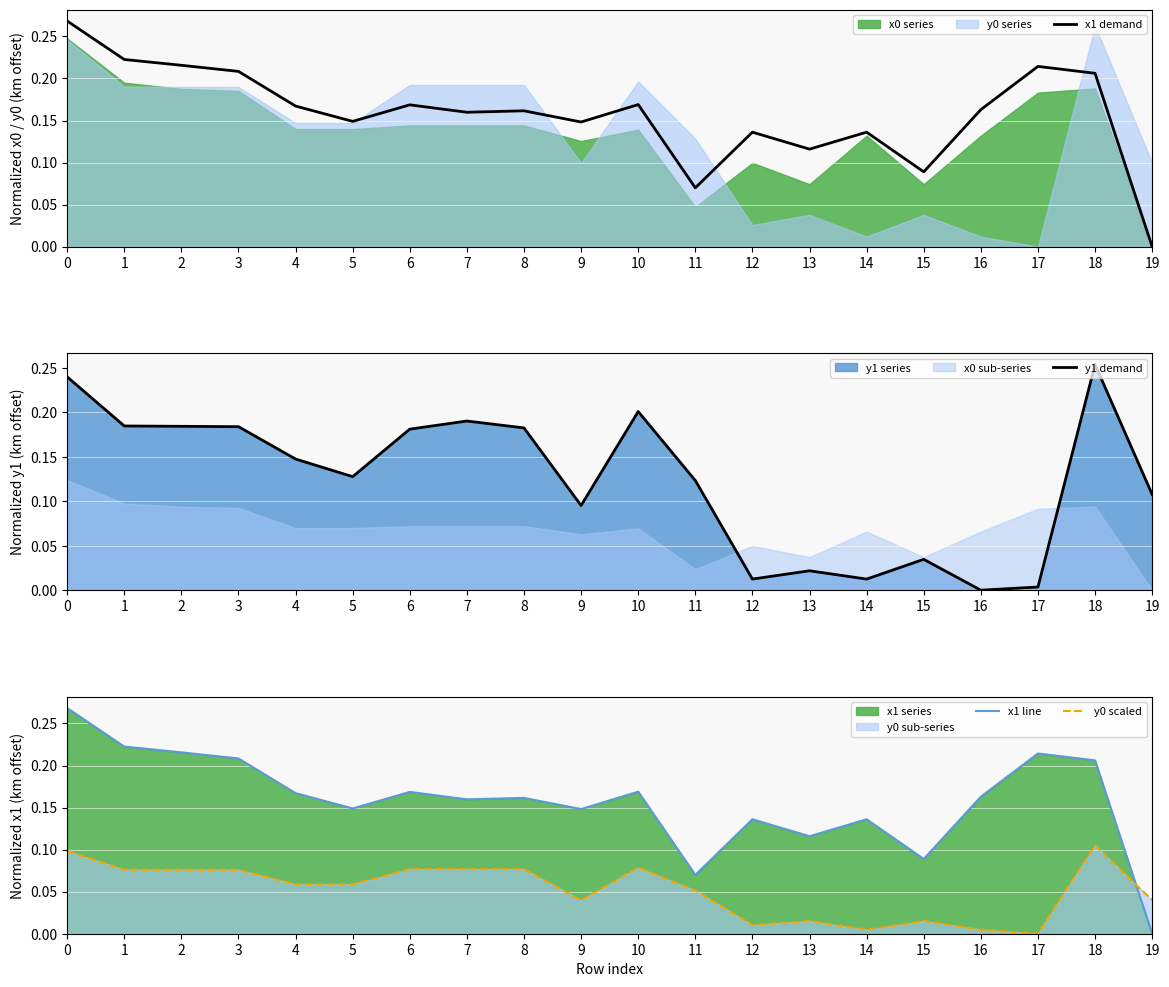

Reading left to right, what are all the values shown in this chart?

x1 demand: 0.3	0.2	0.2	0.2	0.2	0.1	0.2	0.2	0.2	0.1	0.2	0.1	0.1	0.1	0.1	0.1	0.2	0.2	0.2	0.0
y1 demand: 0.2	0.2	0.2	0.2	0.1	0.1	0.2	0.2	0.2	0.1	0.2	0.1	0.0	0.0	0.0	0.0	0.0	0.0	0.3	0.1
x1 line: 0.3	0.2	0.2	0.2	0.2	0.1	0.2	0.2	0.2	0.1	0.2	0.1	0.1	0.1	0.1	0.1	0.2	0.2	0.2	0.0
y0 scaled: 0.1	0.1	0.1	0.1	0.1	0.1	0.1	0.1	0.1	0.0	0.1	0.1	0.0	0.0	0.0	0.0	0.0	0.0	0.1	0.0